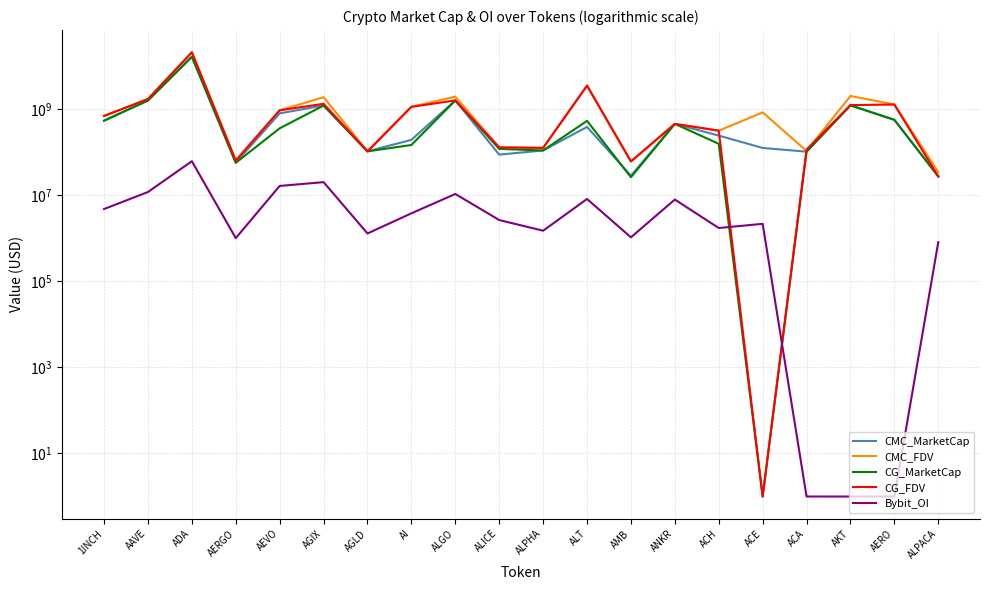

The value of CMC_MarketCap at ACE is 124516713.6. True or false?

True